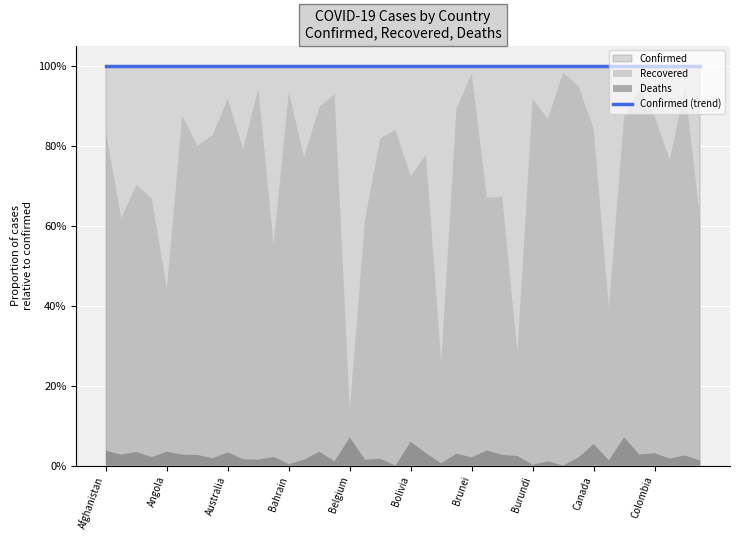

The value of Deaths at Bahrain is 416. True or false?

False